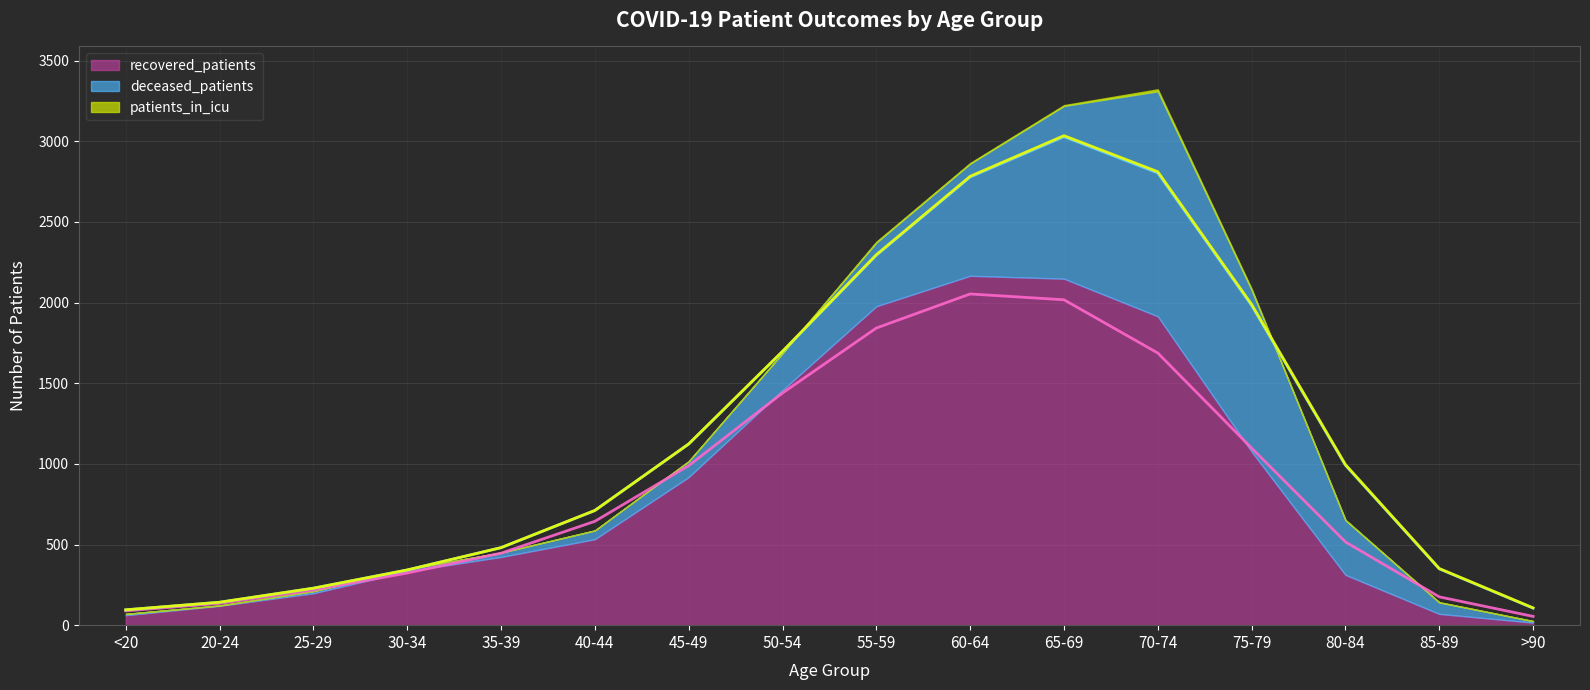

What is the label of the 5th point from the right?

70-74